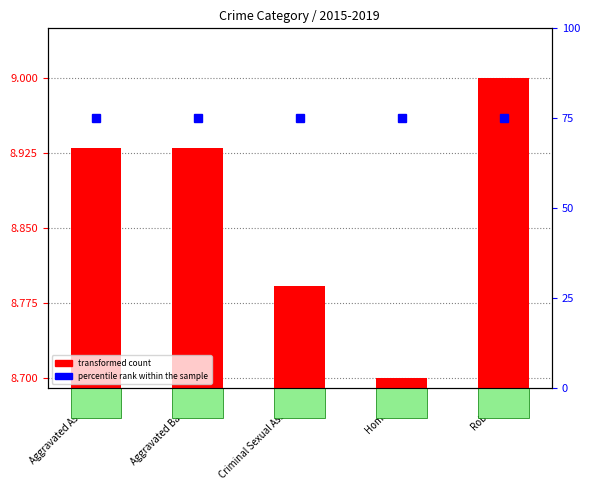

What is the label of the 5th bar from the left?

Robbery